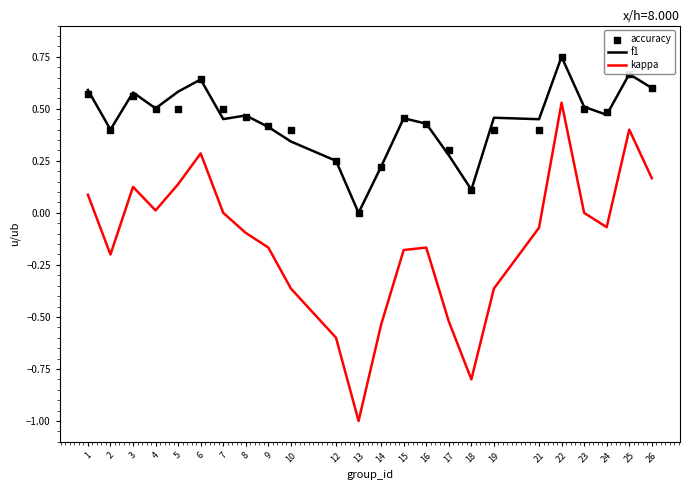

Which series reaches the maximum Y coordinate?

f1